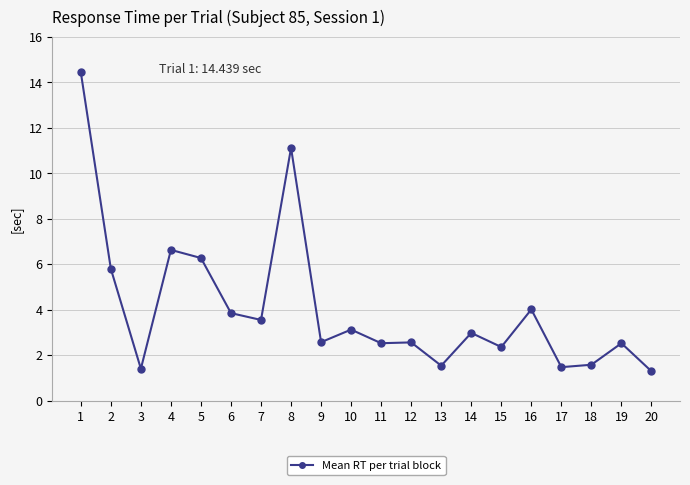

The chart shows a value of 4.6 at 8. True or false?

False